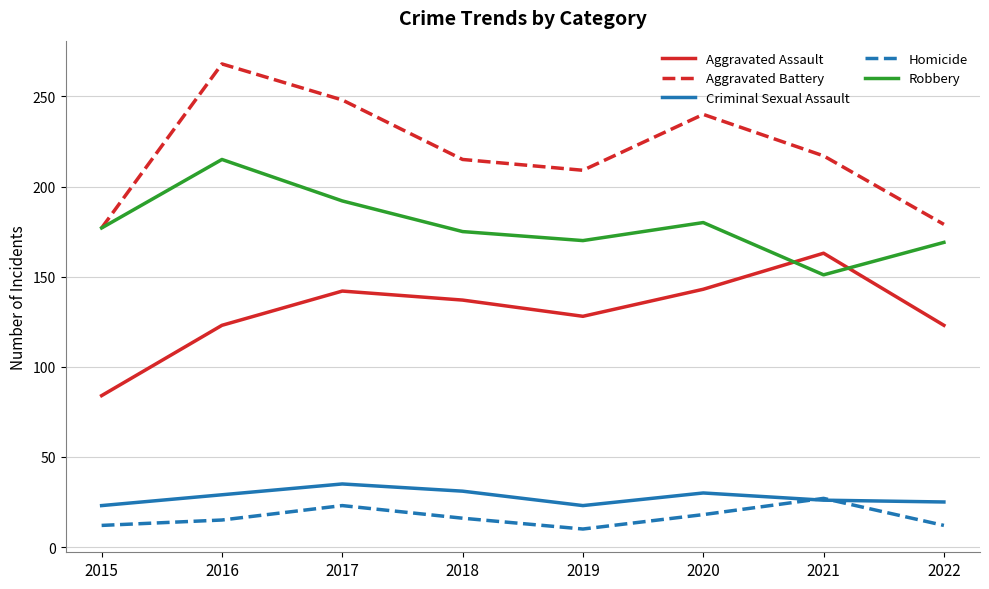

The Criminal Sexual Assault series shows 50 at 2017. True or false?

False